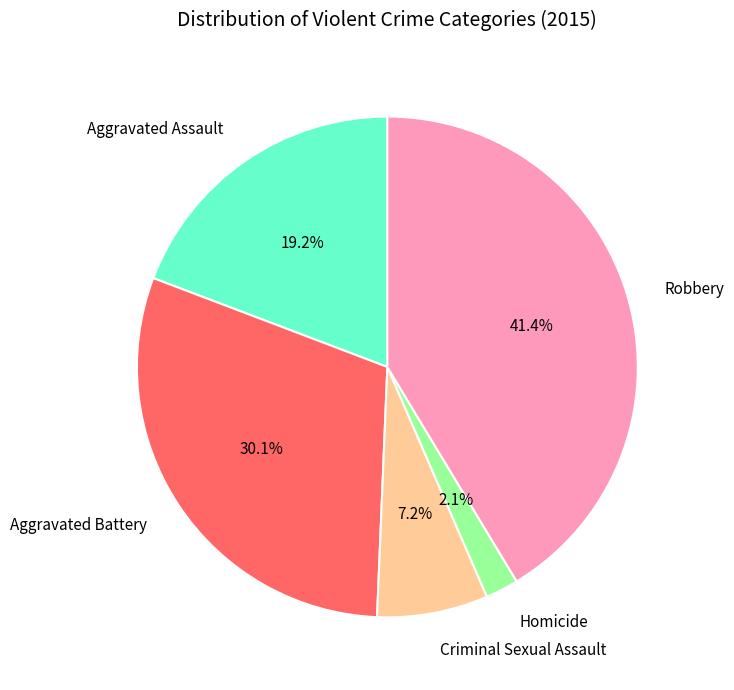

Which slice is the smallest?

Homicide